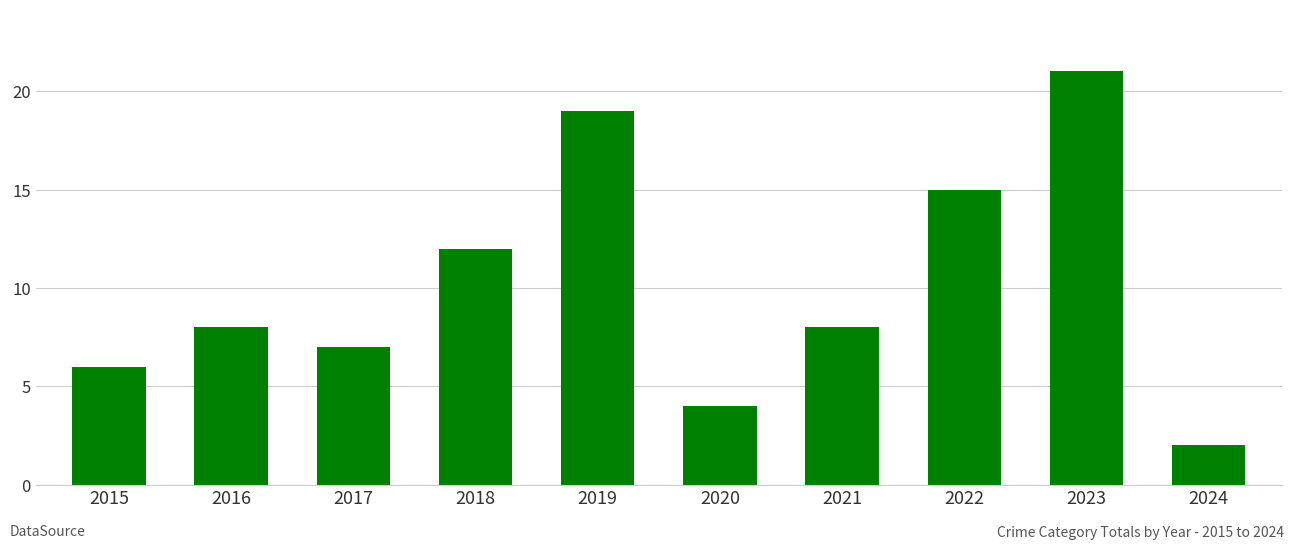

Which has a higher value, 2016 or 2022?

2022